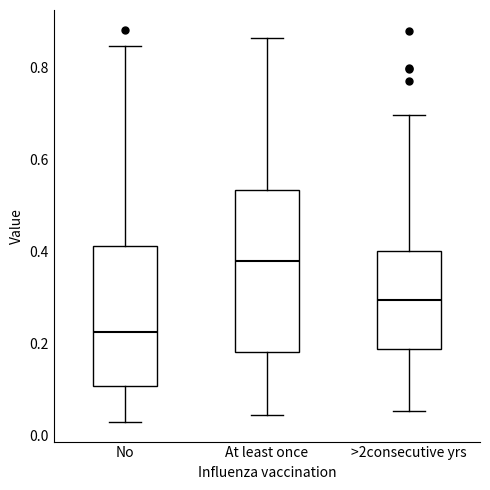

Comparing the boxes themselves (not the whiskers), which one is the tallest?

At least once